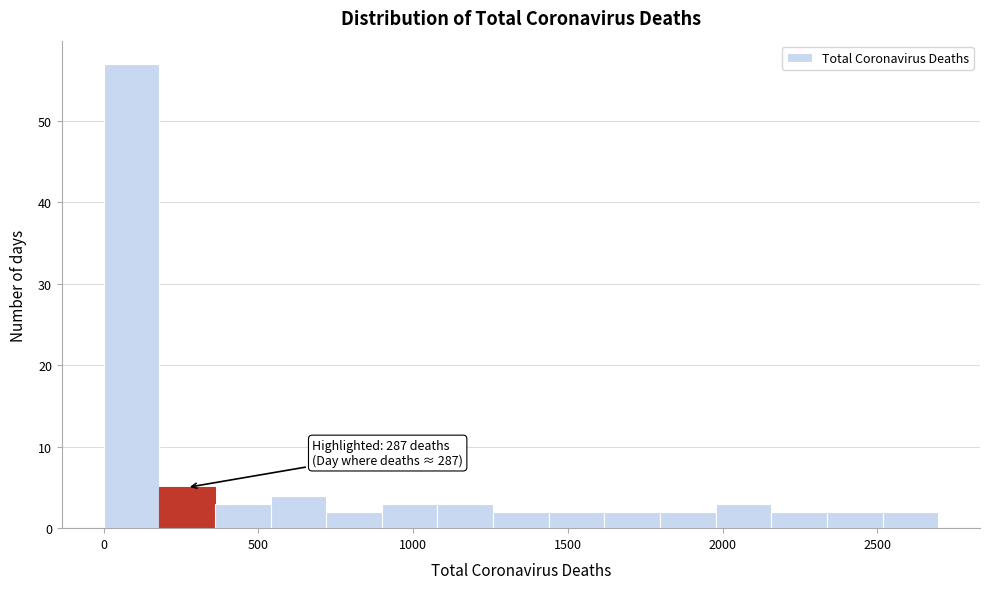

Around what value on the x-axis is the tallest bar? Give the approximate position of its centre, as read against the axis.

100